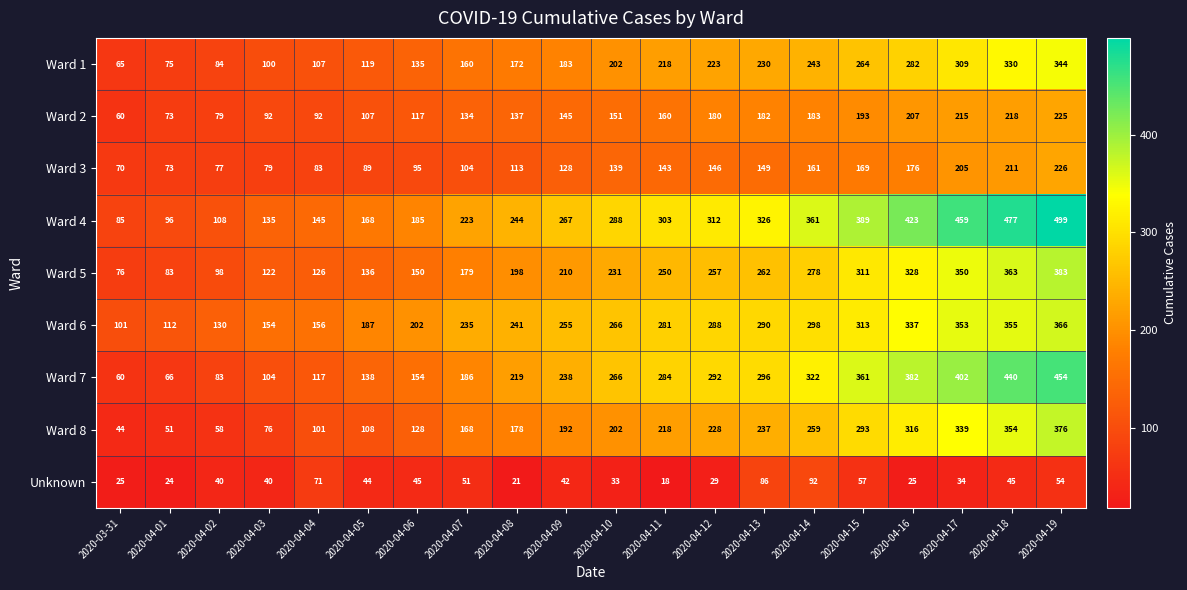

The value of Unknown at 2020-04-04 is 71. True or false?

True